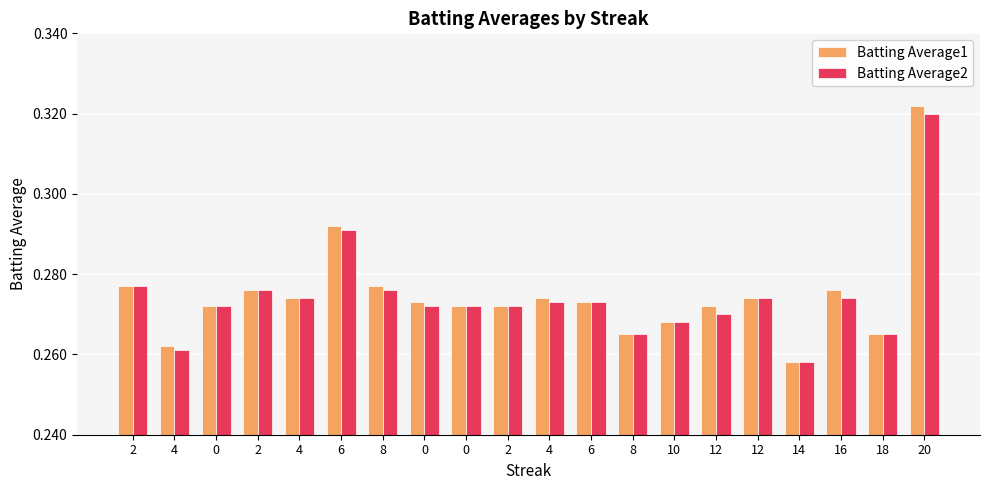

Does the chart contain any negative values?

No